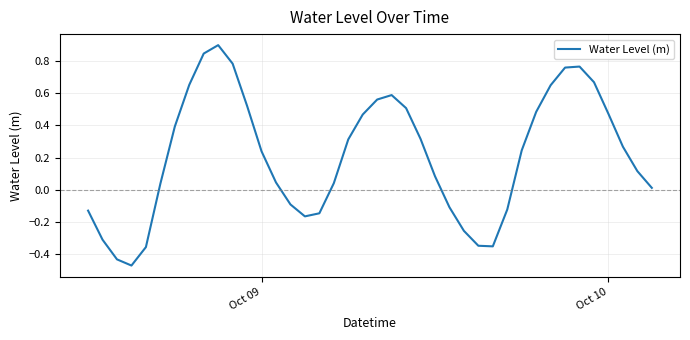

What is the difference between the maximum and minimum values?

1.4